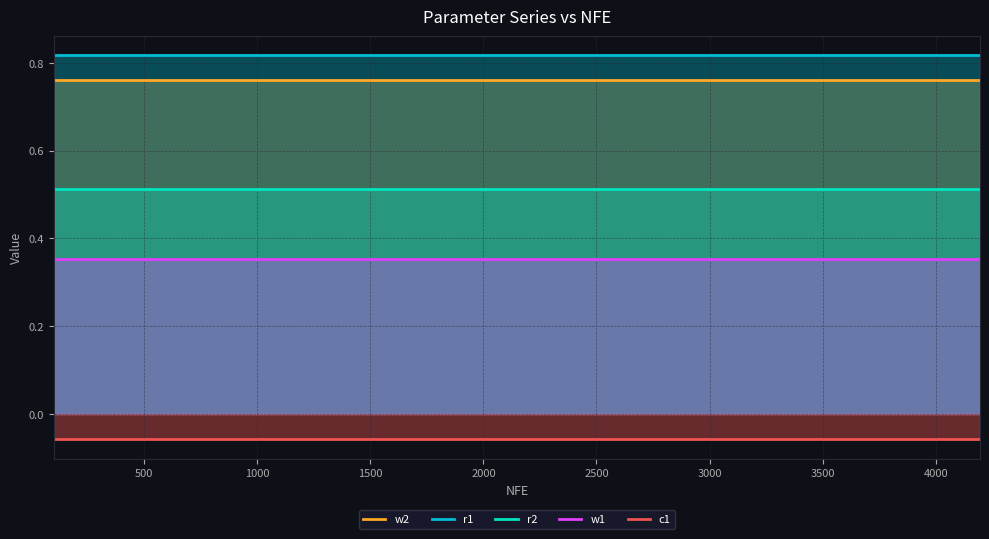

Reading left to right, transcribe all the data shown in this chart.

w2: 0.8	0.8	0.8	0.8	0.8	0.8	0.8	0.8	0.8	0.8	0.8	0.8	0.8	0.8	0.8
r1: 0.8	0.8	0.8	0.8	0.8	0.8	0.8	0.8	0.8	0.8	0.8	0.8	0.8	0.8	0.8
r2: 0.5	0.5	0.5	0.5	0.5	0.5	0.5	0.5	0.5	0.5	0.5	0.5	0.5	0.5	0.5
w1: 0.4	0.4	0.4	0.4	0.4	0.4	0.4	0.4	0.4	0.4	0.4	0.4	0.4	0.4	0.4
c1: -0.1	-0.1	-0.1	-0.1	-0.1	-0.1	-0.1	-0.1	-0.1	-0.1	-0.1	-0.1	-0.1	-0.1	-0.1